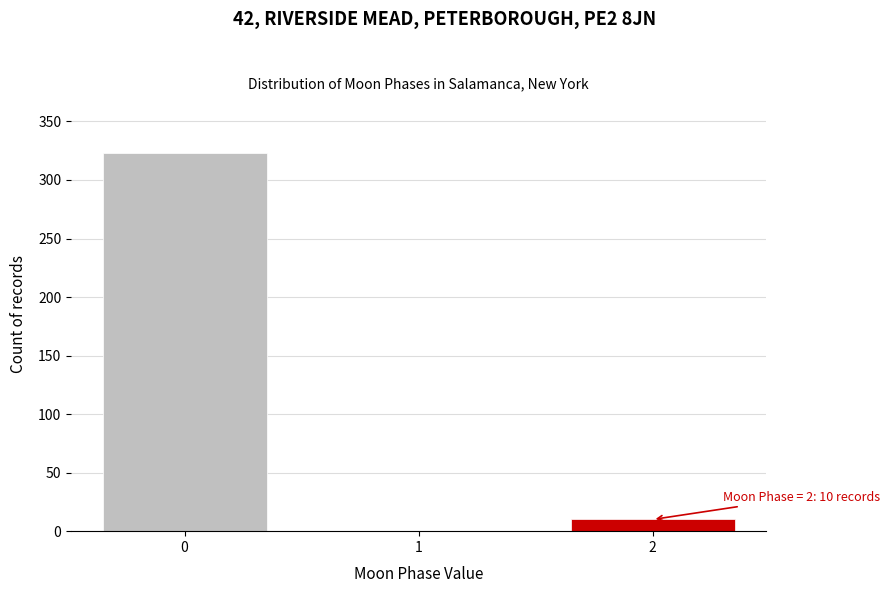

Which range on the x-axis has the tallest bar?

-0.5 to 0.5